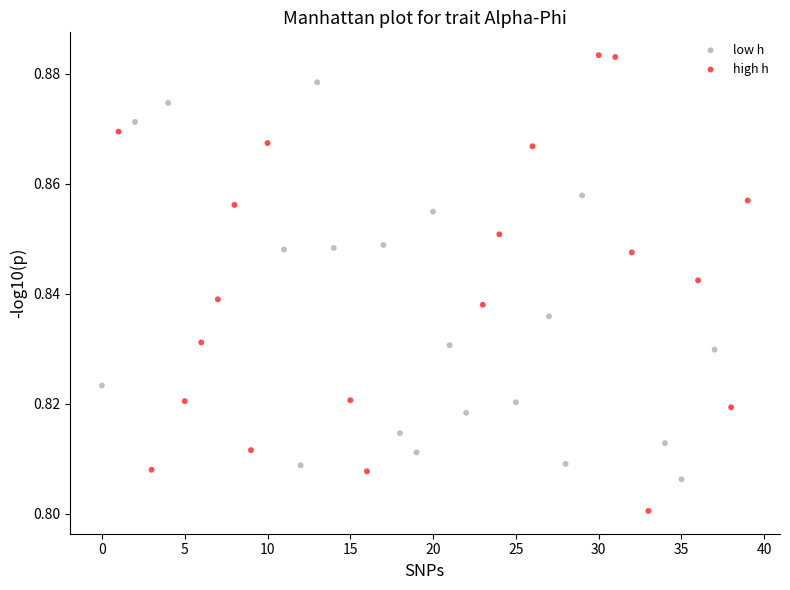

Which series contains the lowest Y value?

high h